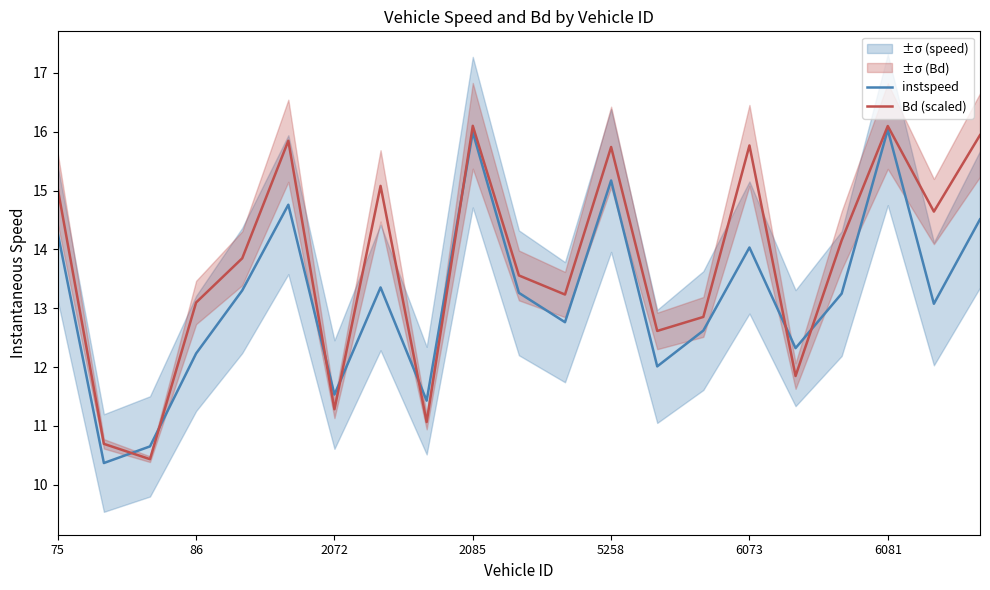

How many lines are shown in the chart?

2